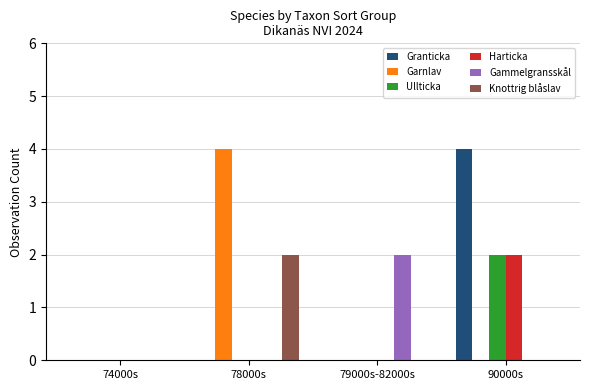

Reading right to left, list all the values displayed in this chart.

Granticka: 90000s=4	79000s-82000s=0	78000s=0	74000s=0
Garnlav: 90000s=0	79000s-82000s=0	78000s=4	74000s=0
Ullticka: 90000s=2	79000s-82000s=0	78000s=0	74000s=0
Harticka: 90000s=2	79000s-82000s=0	78000s=0	74000s=0
Gammelgransskål: 90000s=0	79000s-82000s=2	78000s=0	74000s=0
Knottrig blåslav: 90000s=0	79000s-82000s=0	78000s=2	74000s=0